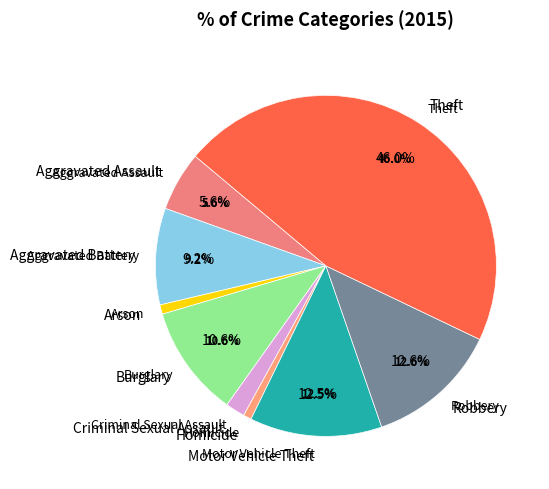

Combined, what portion of the pie is Homicide and Aggravated Battery?

9.9%